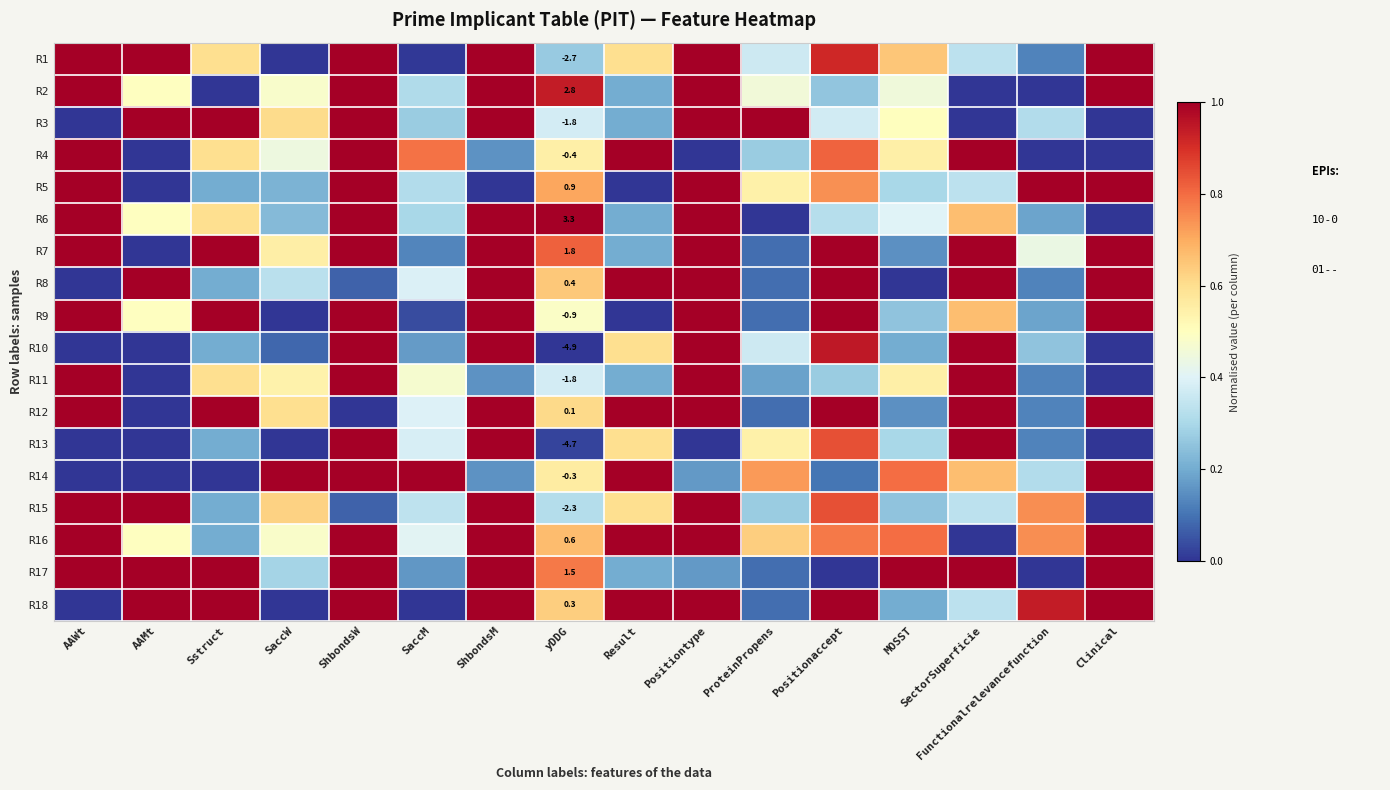

At how many categories does at least one series exceed 0?

16